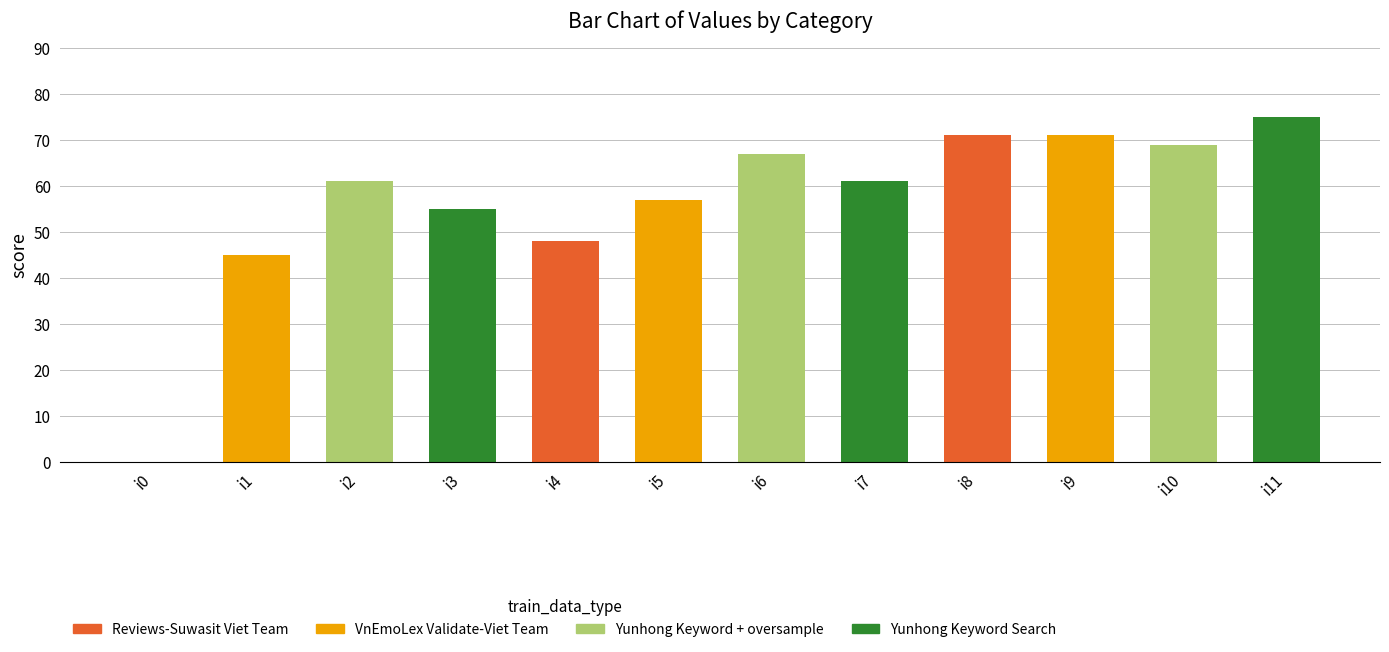

The value at i11 is 75. True or false?

True